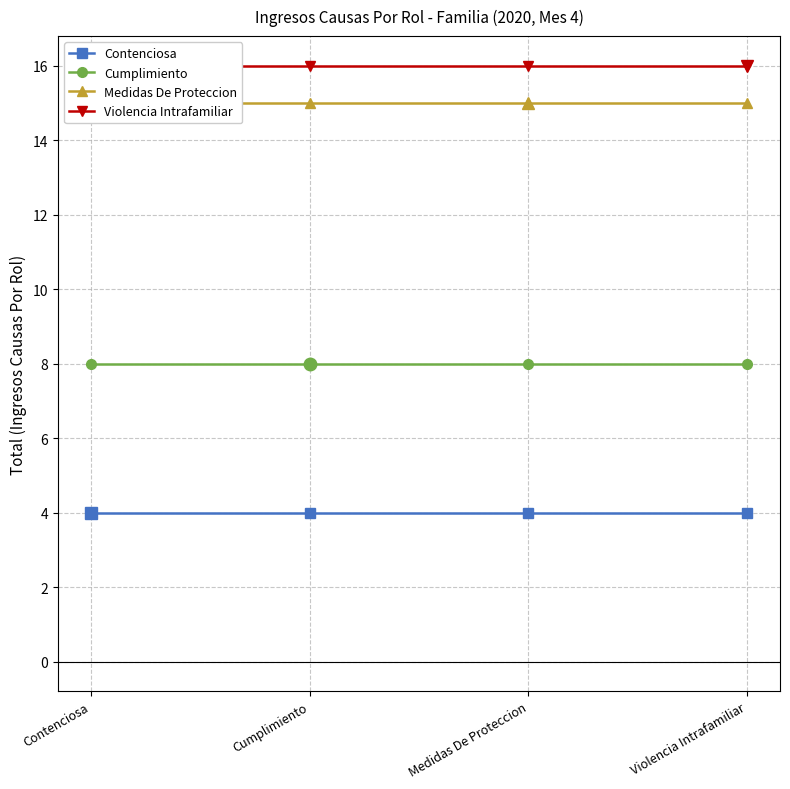

At which category is the sum across all series the highest?

Contenciosa